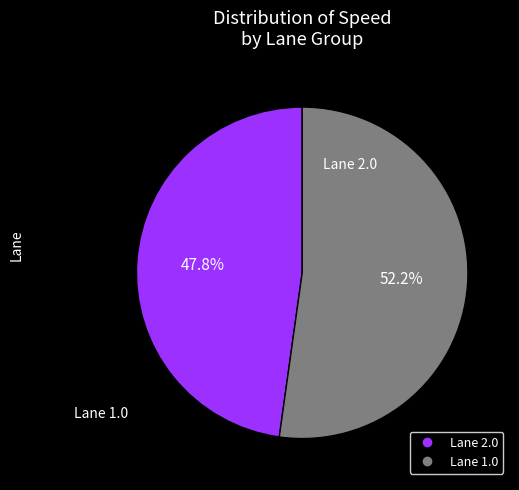

Is there any slice that represents more than half of the pie?

Yes